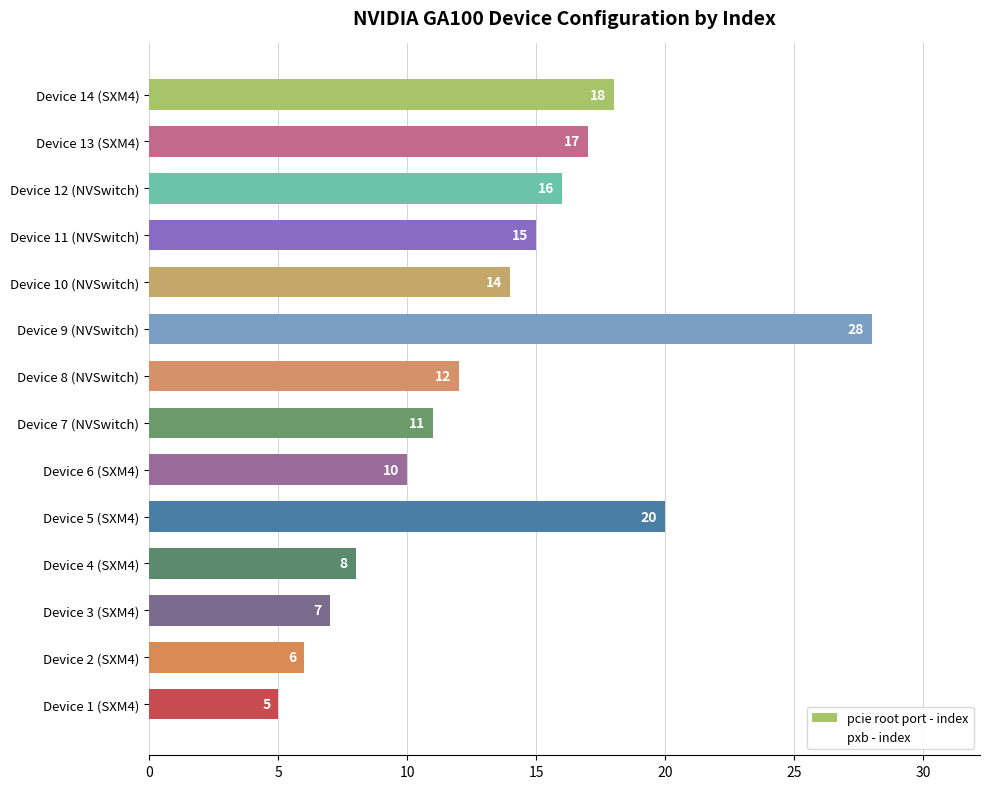

What is the difference between the values at Device 2 (SXM4) and Device 12 (NVSwitch)?

10